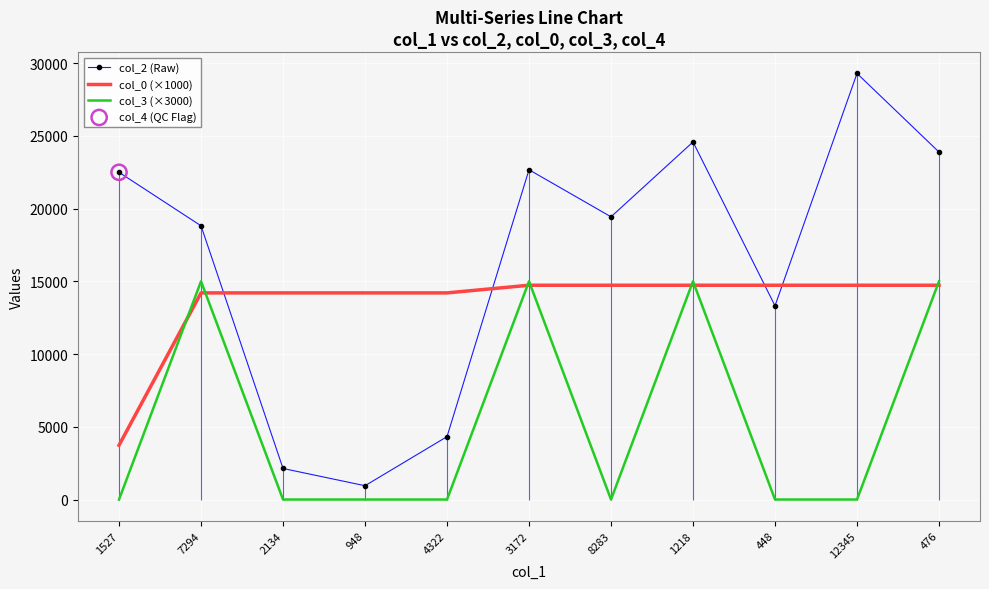

Which series has the largest total across all categories?

col_2 (Raw)